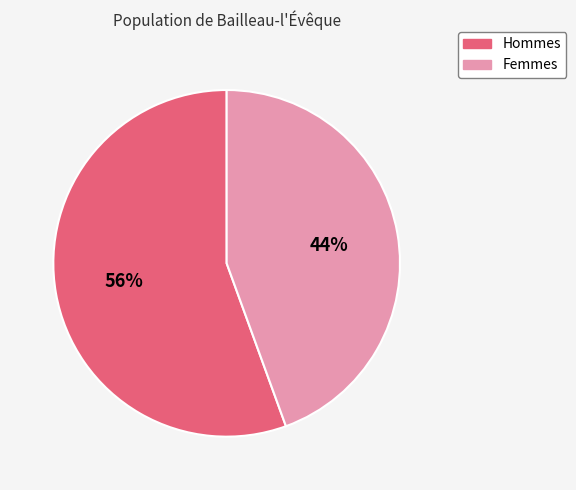

To the nearest percent, what is the average slice percentage?

50%